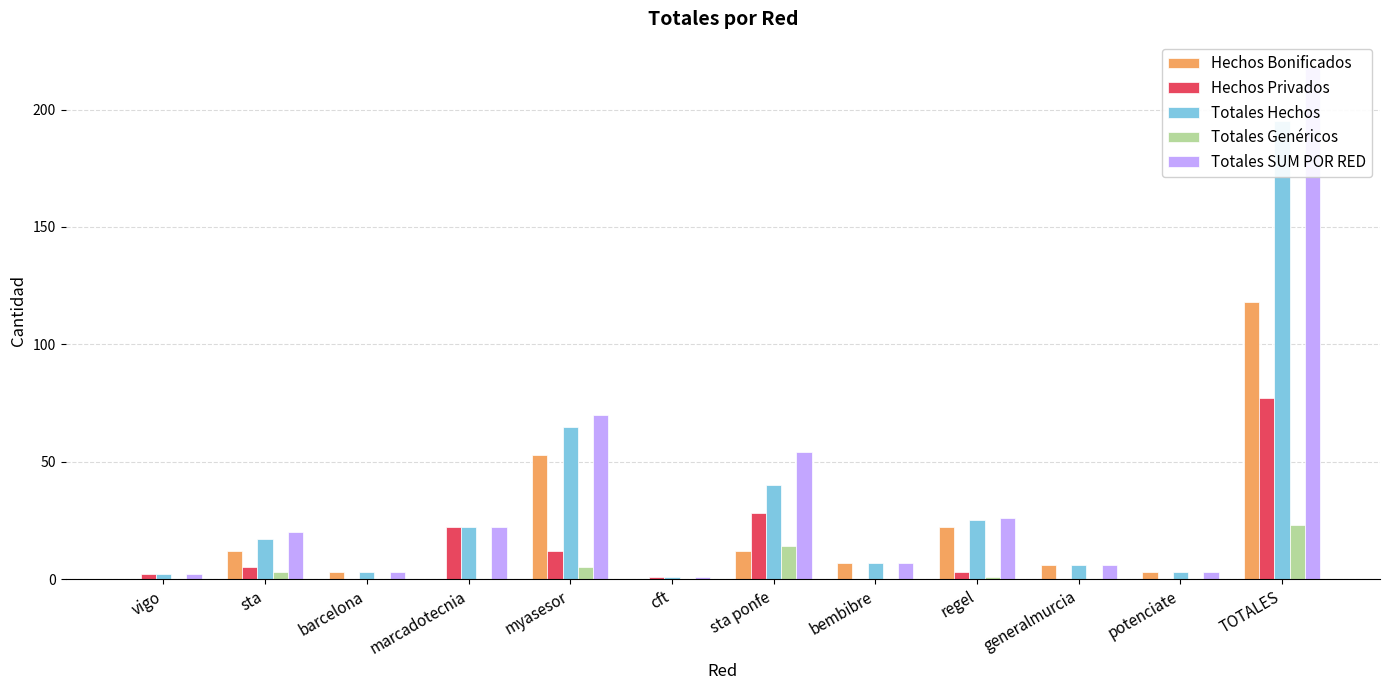

How many data points in Totales SUM POR RED are less than 20?

6